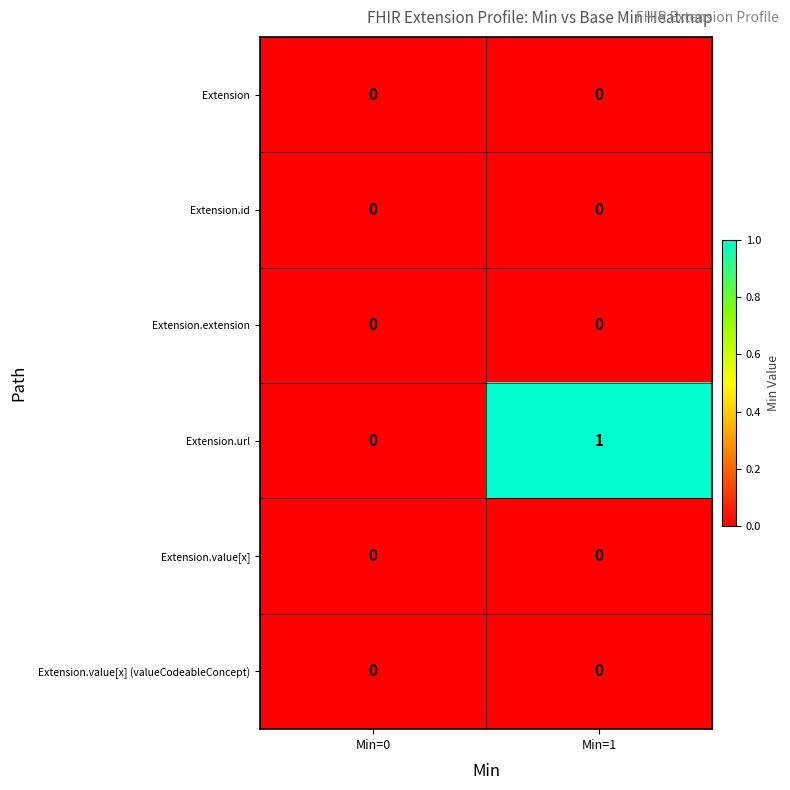

Which series has the widest spread of values?

Extension.url